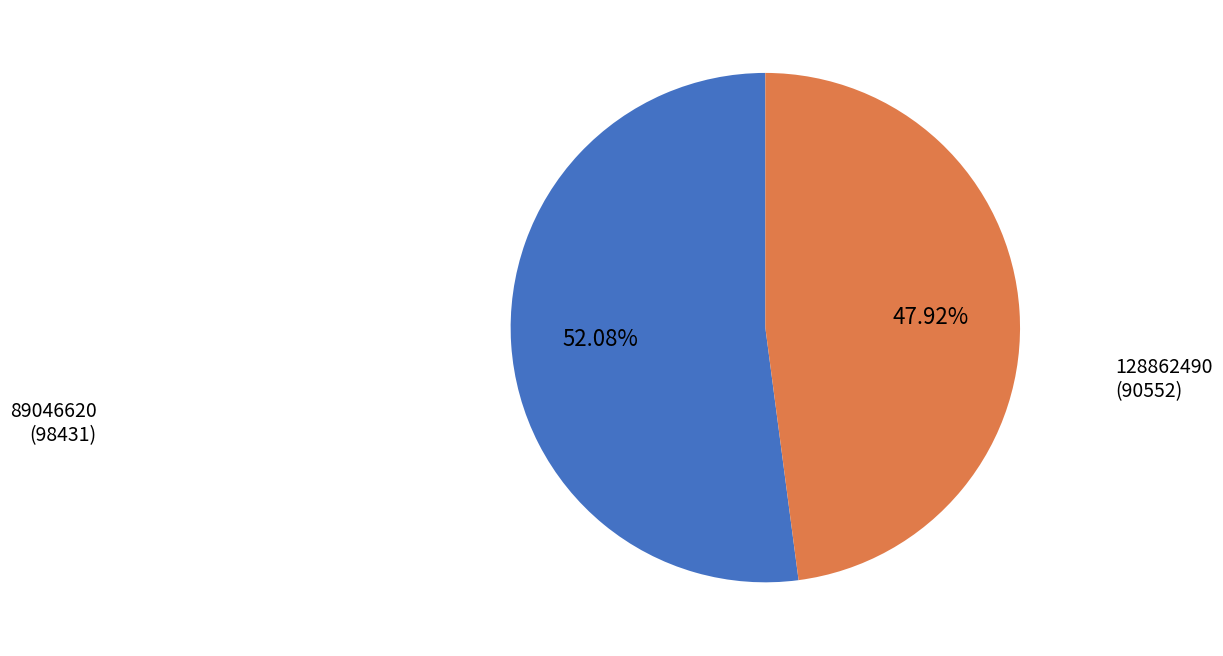

Does any single category account for the majority?

Yes